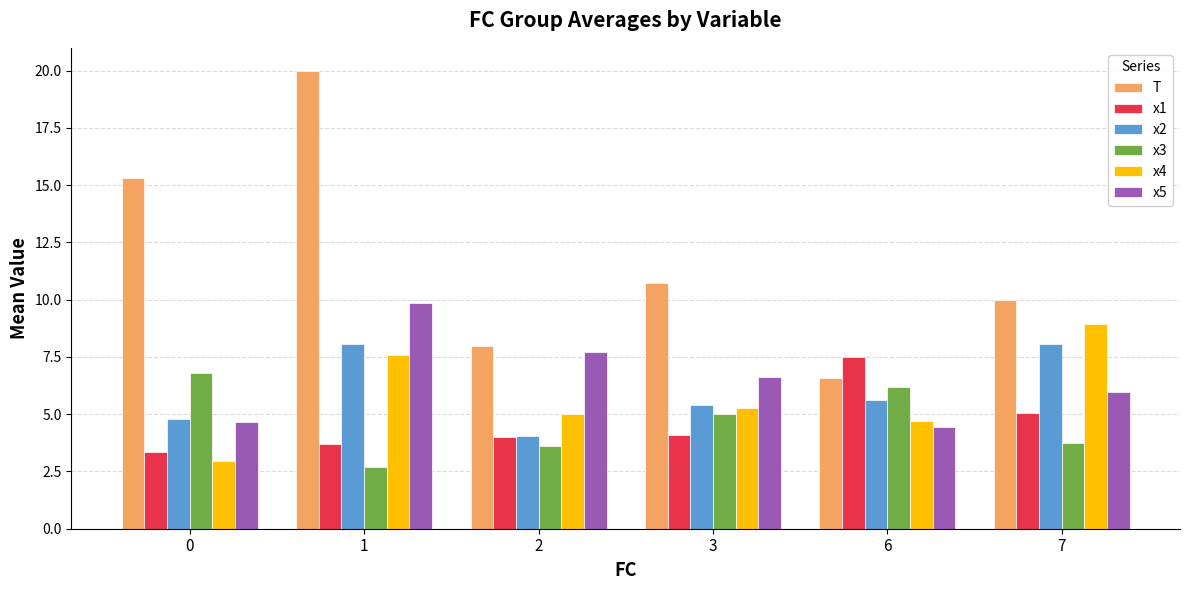

List the series in order of their peak value, highest first.

T, x5, x4, x2, x1, x3